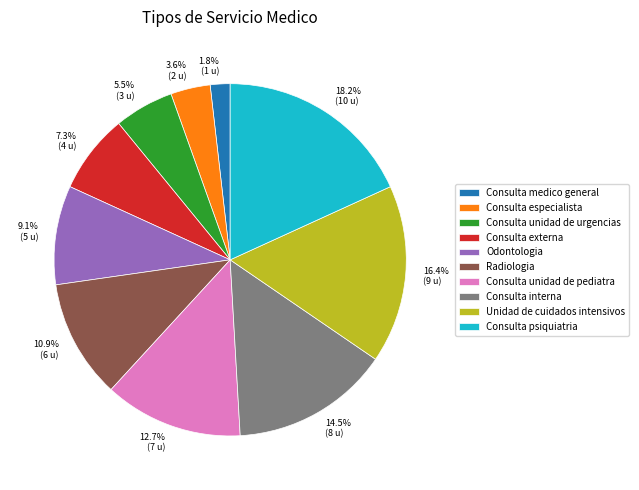

What is the ratio of the value at Consulta externa to the value at Consulta unidad de pediatra?

0.6